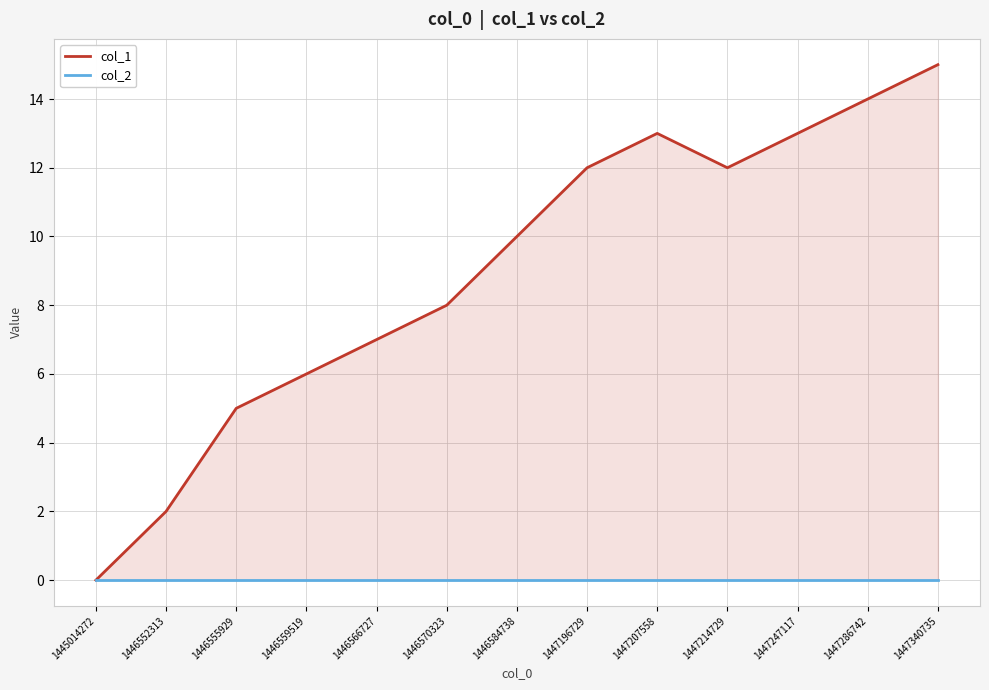

What is the value of the col_1 point at the 5th from the left?

7